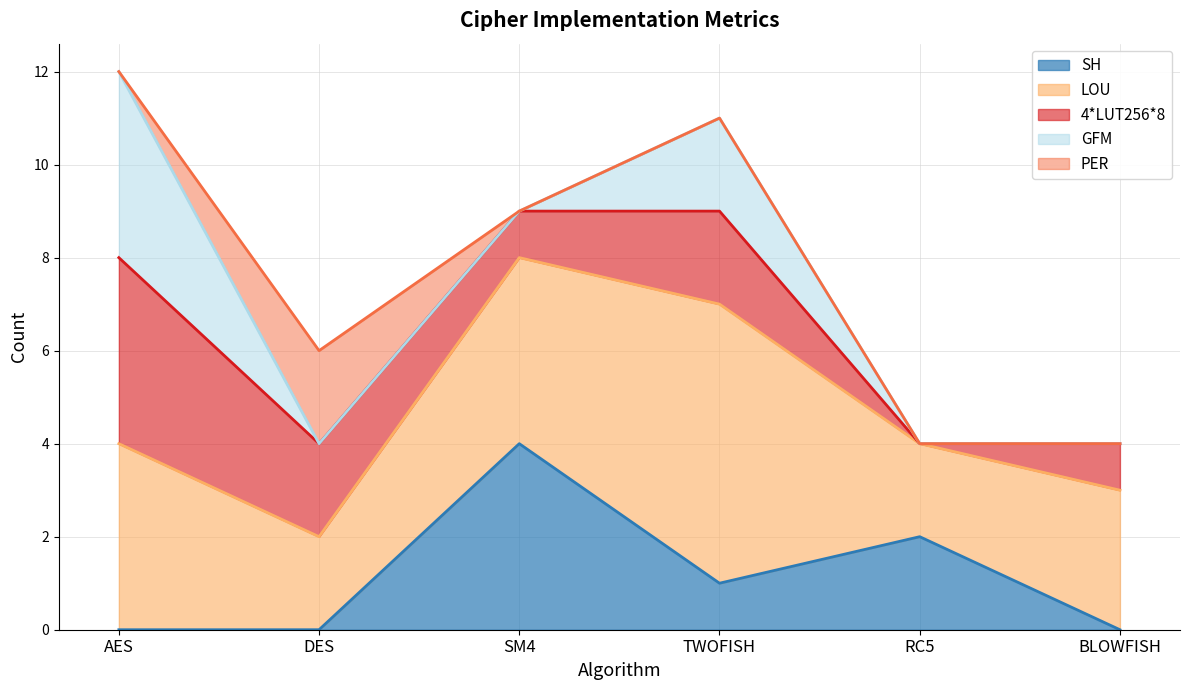

True or false: LOU (line) and PER (line) intersect in this chart.

False